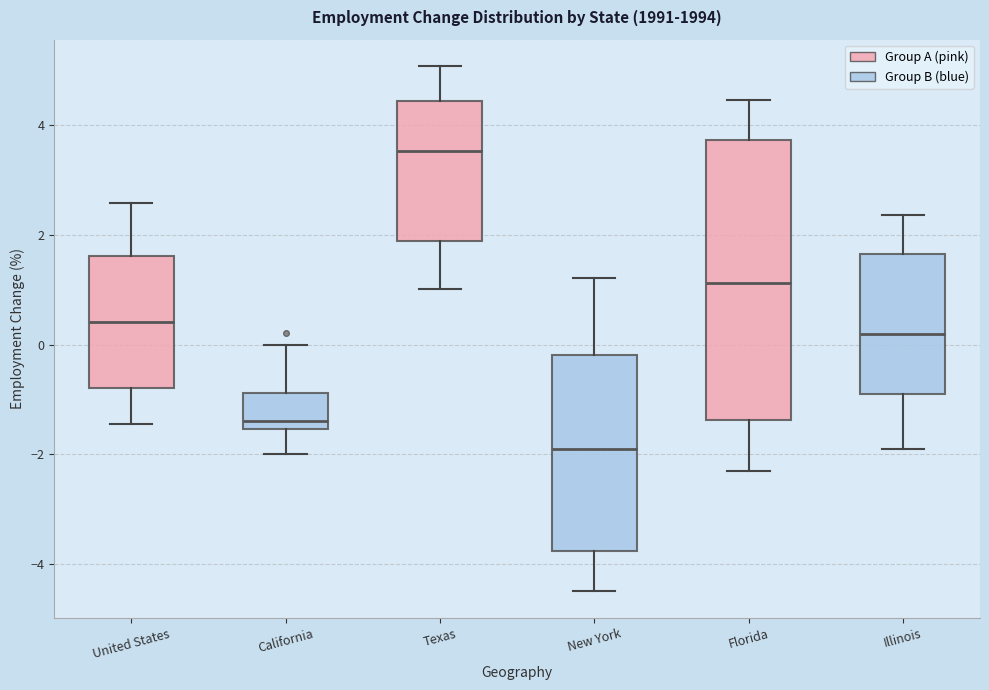

Comparing the boxes themselves (not the whiskers), which one is the tallest?

Florida